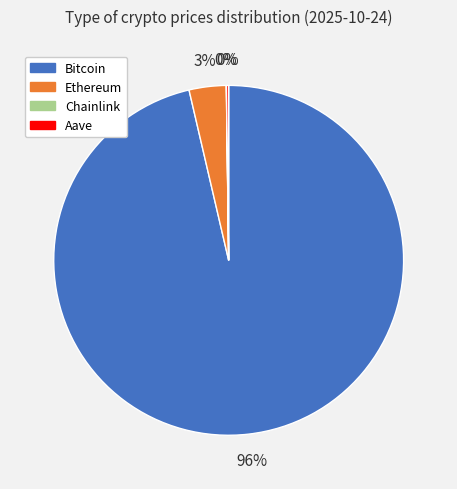

Is there any slice that represents more than half of the pie?

Yes